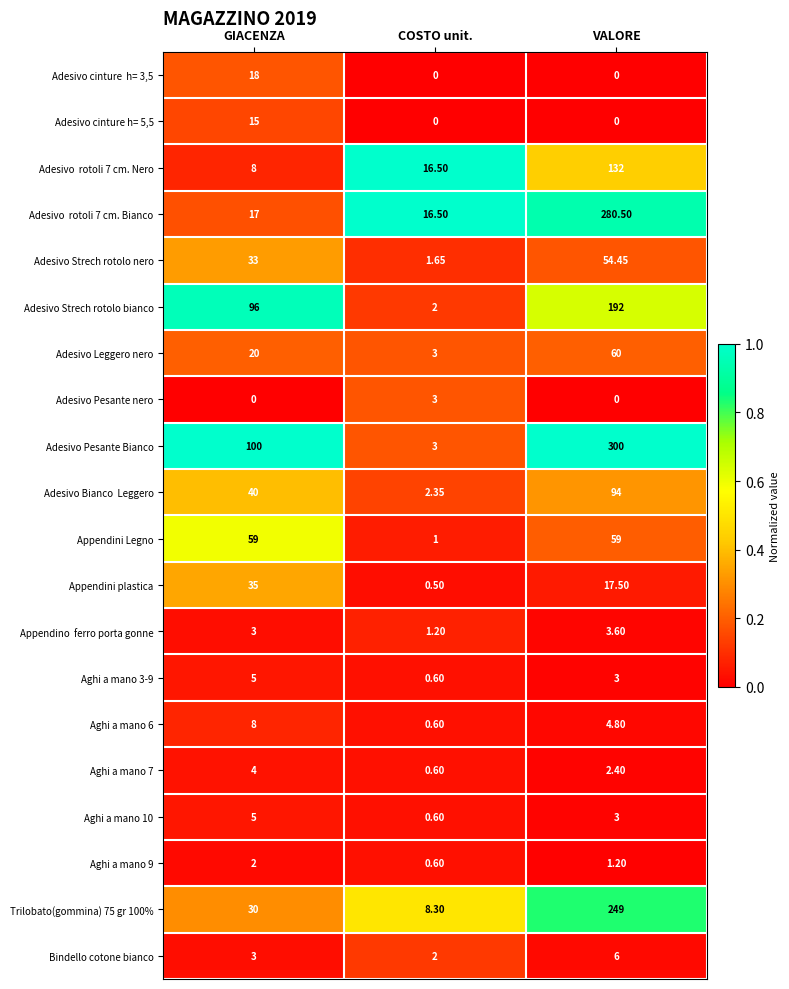

Which series has the largest range (max minus min)?

Adesivo Pesante Bianco